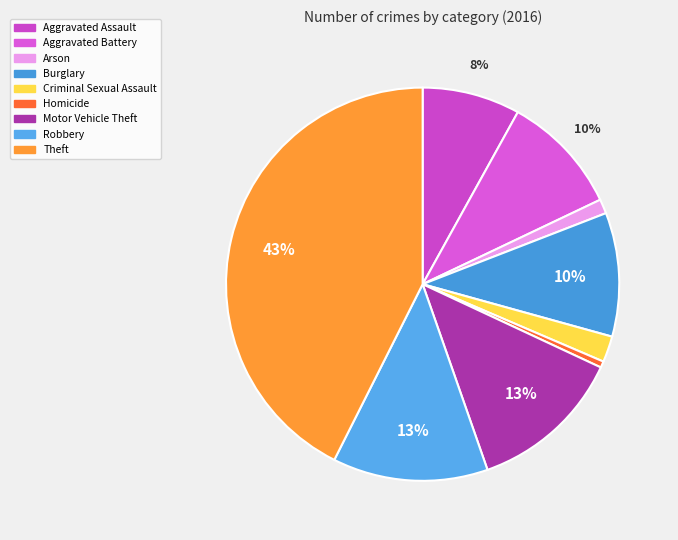

Rank the categories by value from lowest to highest.

Homicide, Arson, Criminal Sexual Assault, Aggravated Assault, Aggravated Battery, Burglary, Motor Vehicle Theft, Robbery, Theft